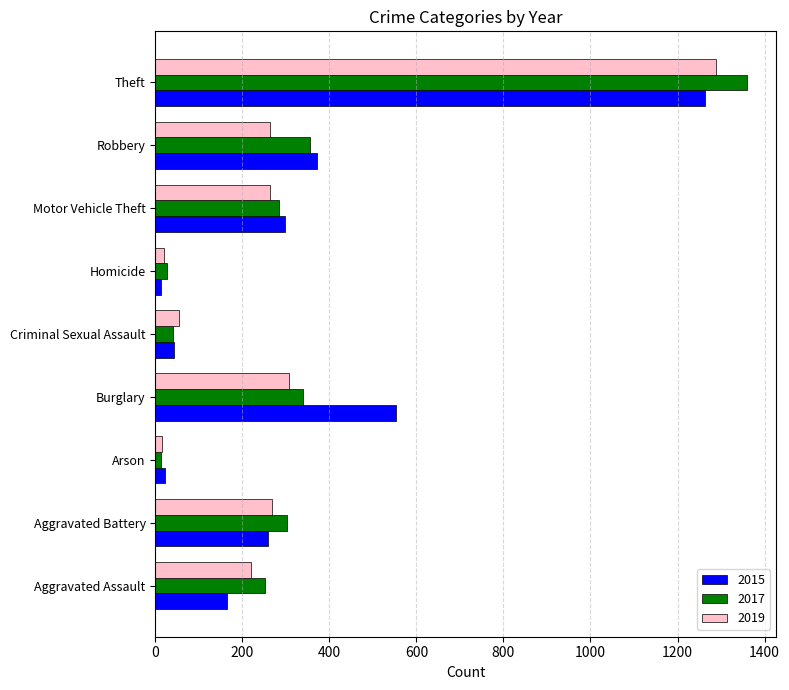

At which category is the sum across all series the highest?

Theft